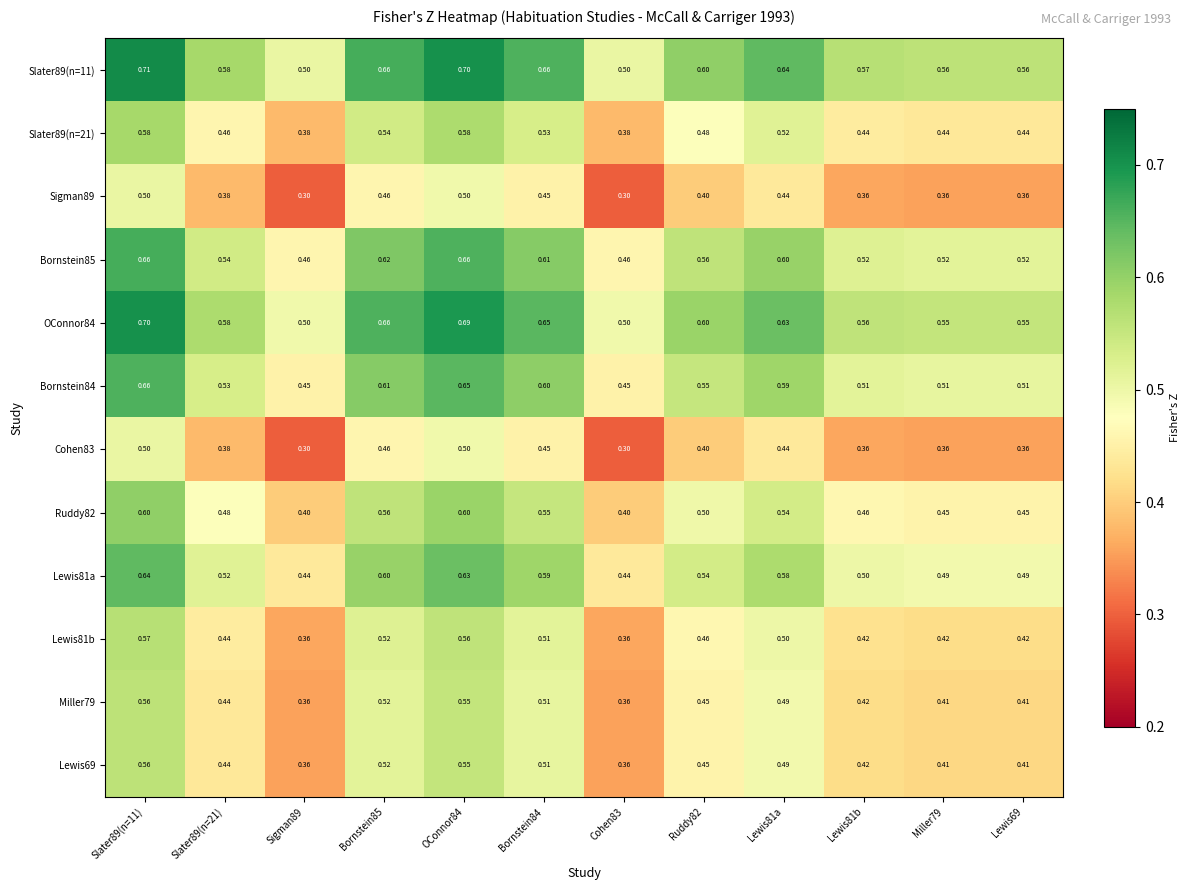

Count the number of data series in this chart.

12